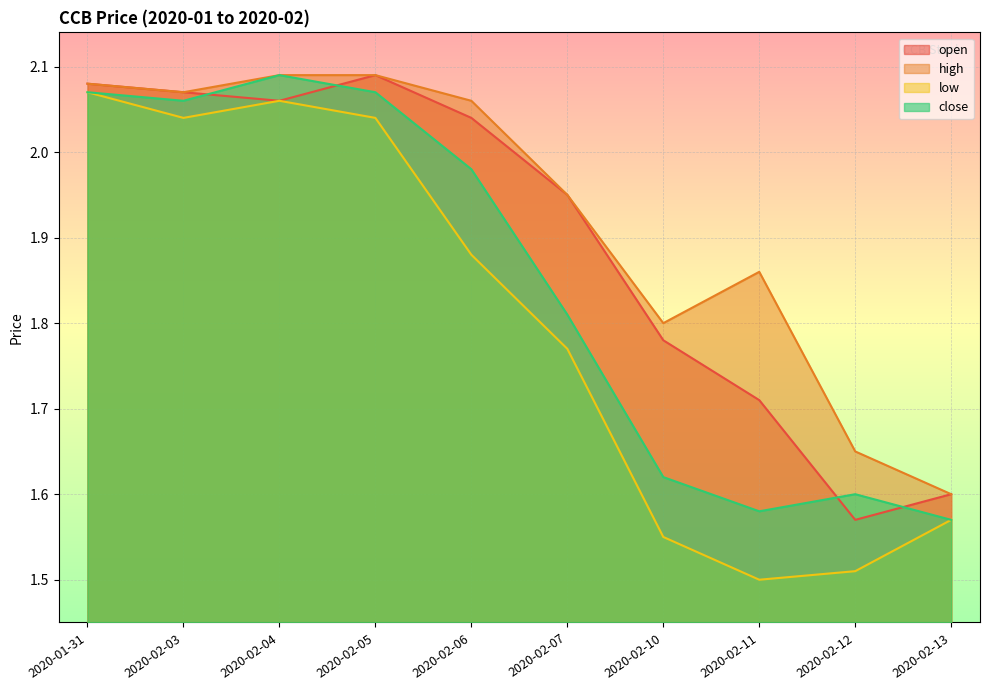

At which category does close reach its first local peak?

2020-02-04